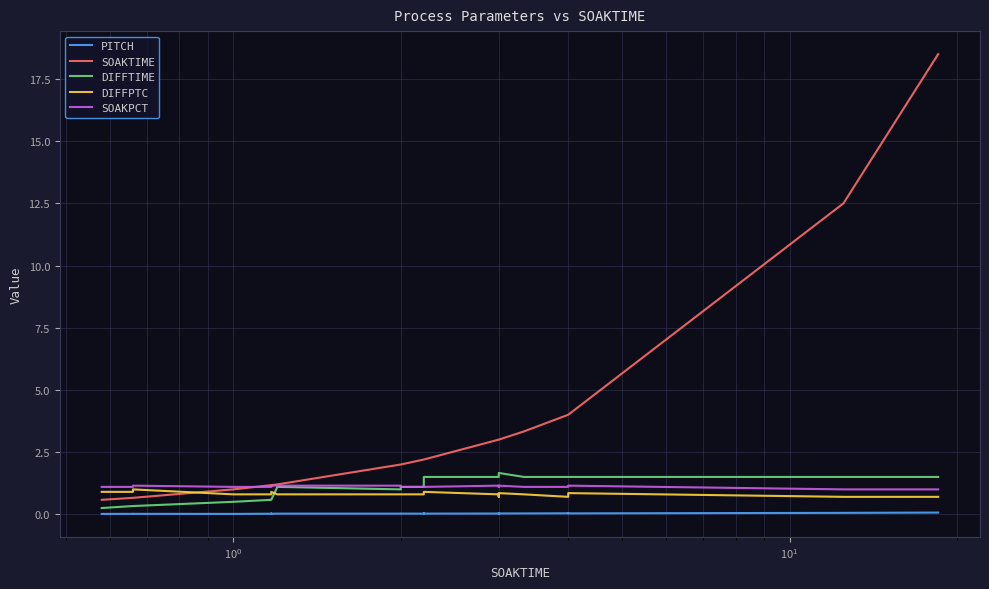

Is the value of SOAKPCT at 22 greater than the value of PITCH at 24?

Yes